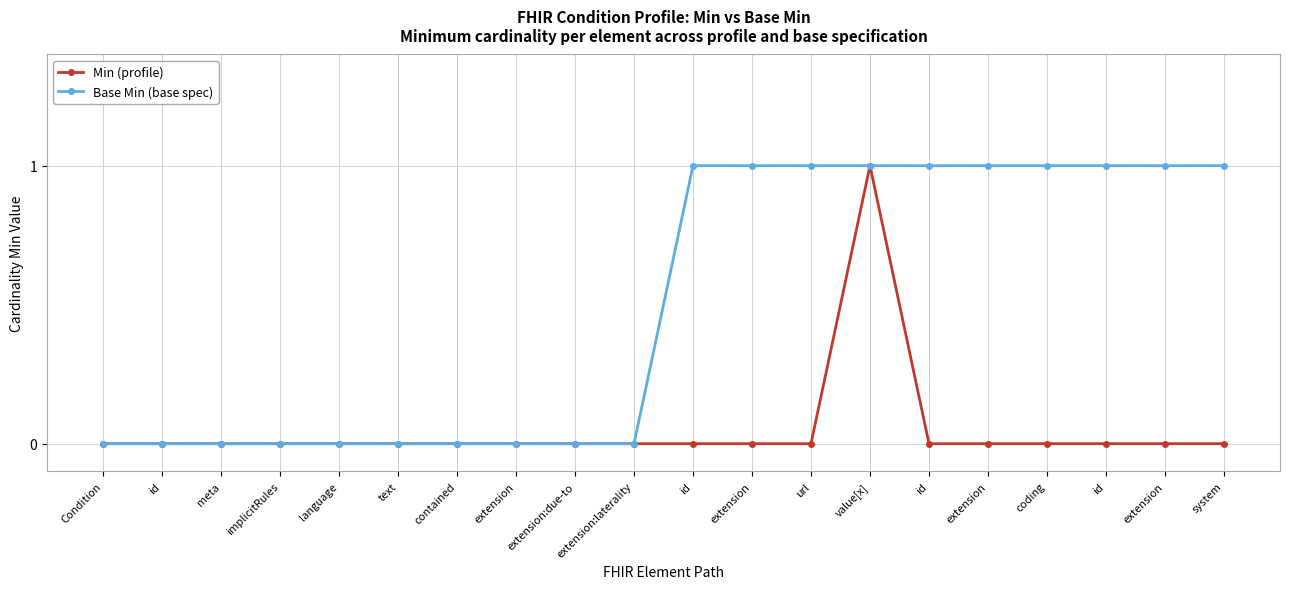

How many data points does each series have?

20